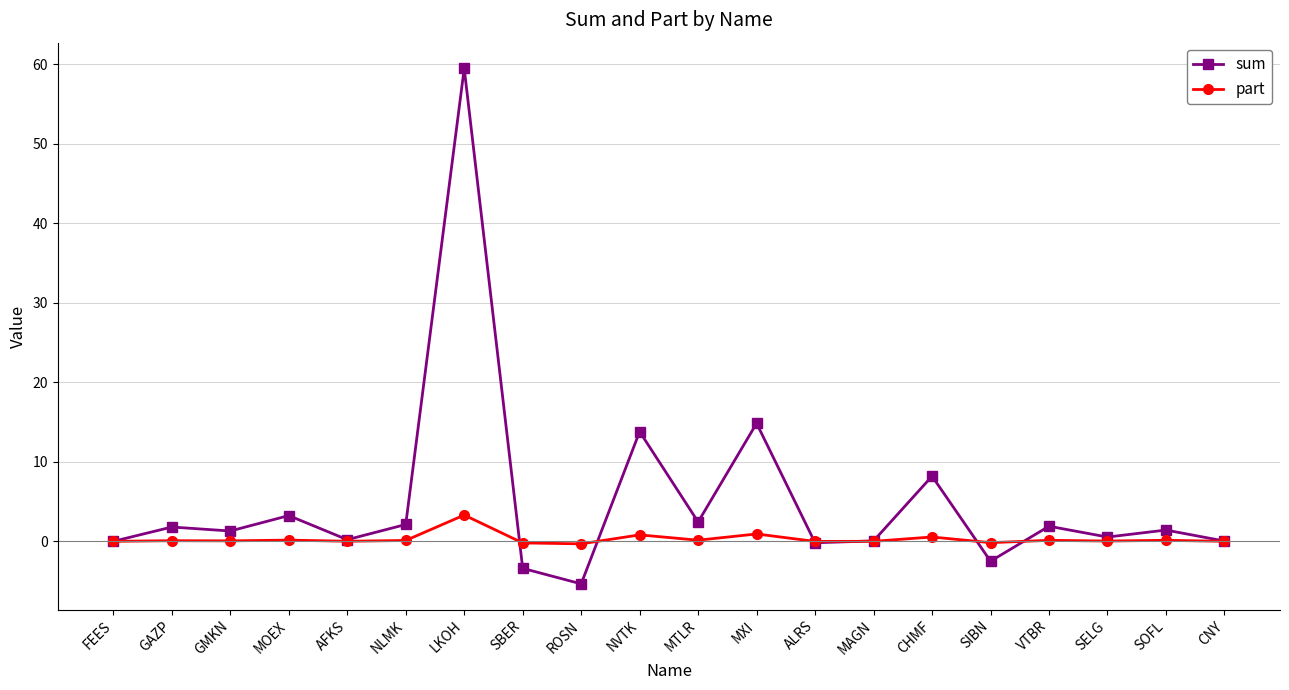

Count the number of data series in this chart.

2